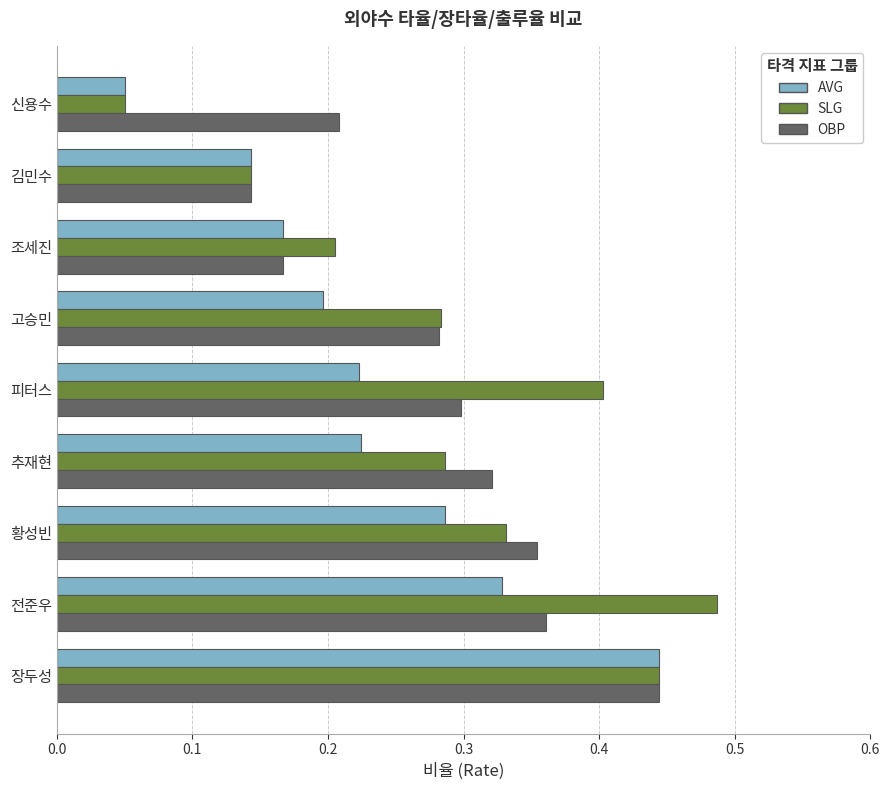

Which series has the widest spread of values?

SLG